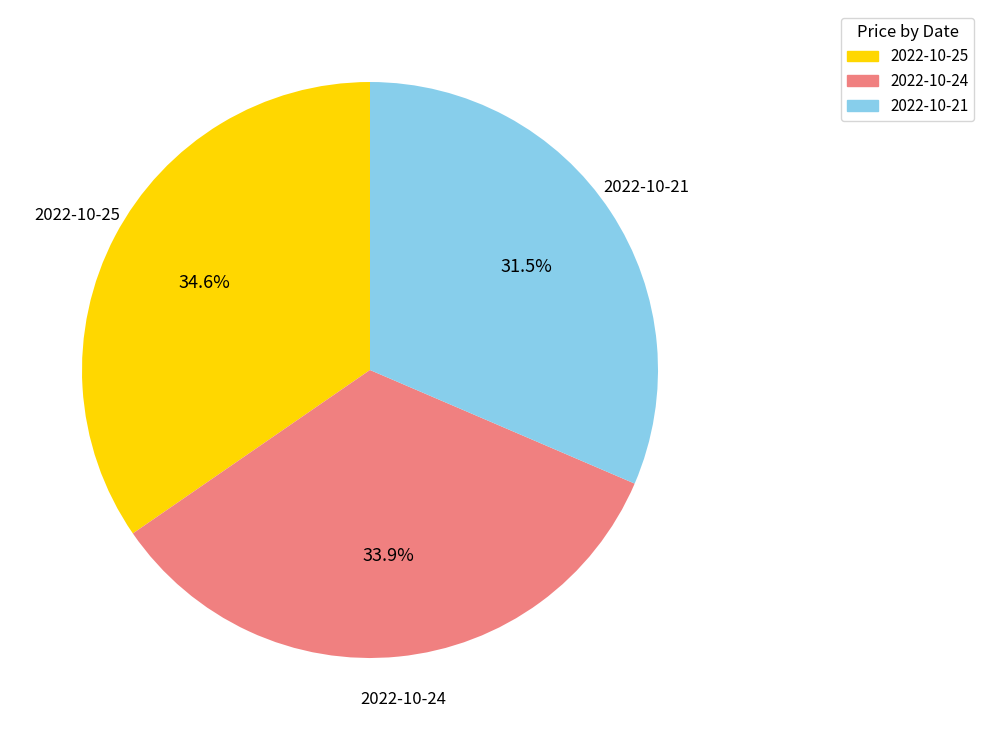

How many slices are in this pie chart?

3